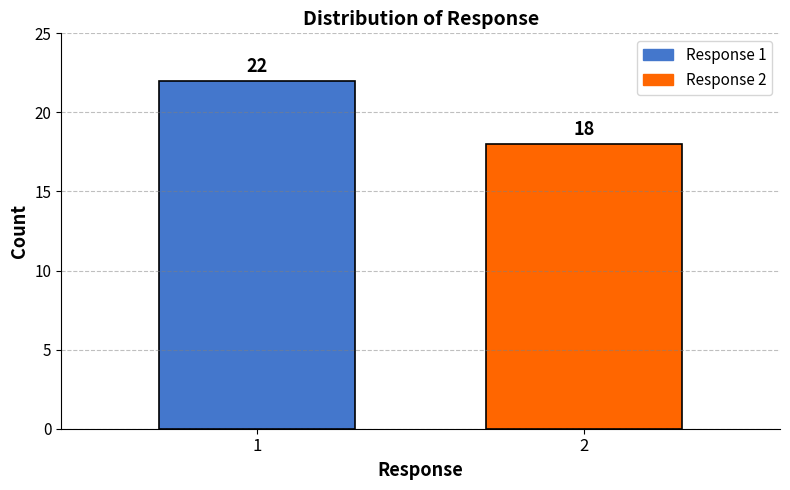

Reading left to right, transcribe all the data shown in this chart.

22	18